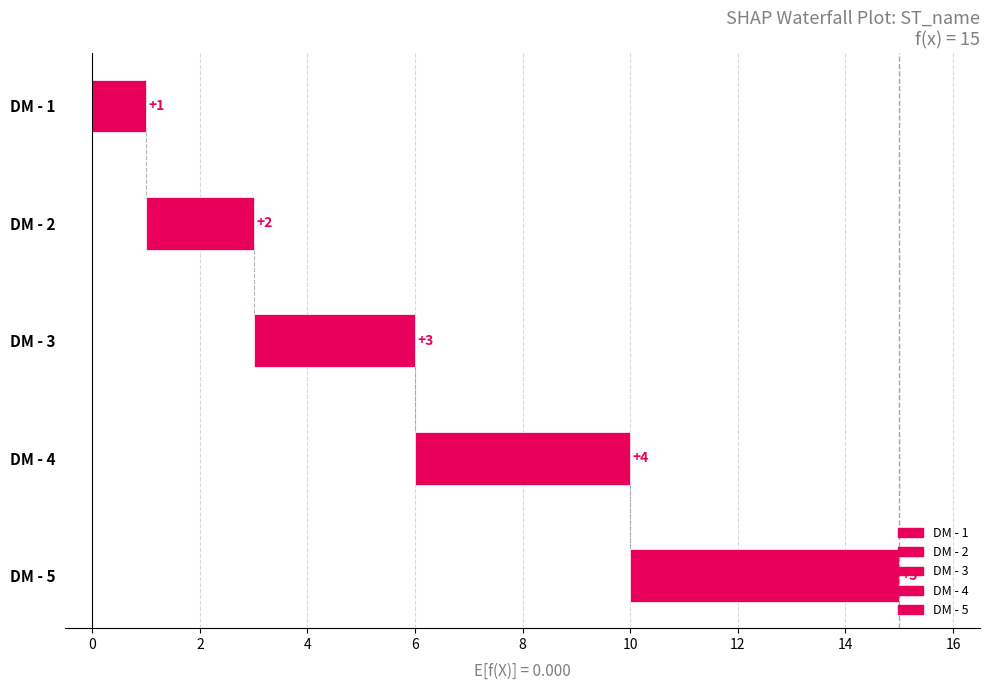

Reading left to right, extract all data points from this chart.

1	2	3	4	5